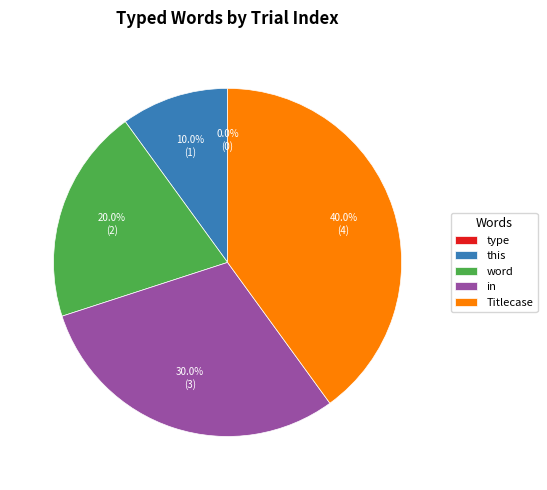

Combined, do word and in account for over 50%?

No